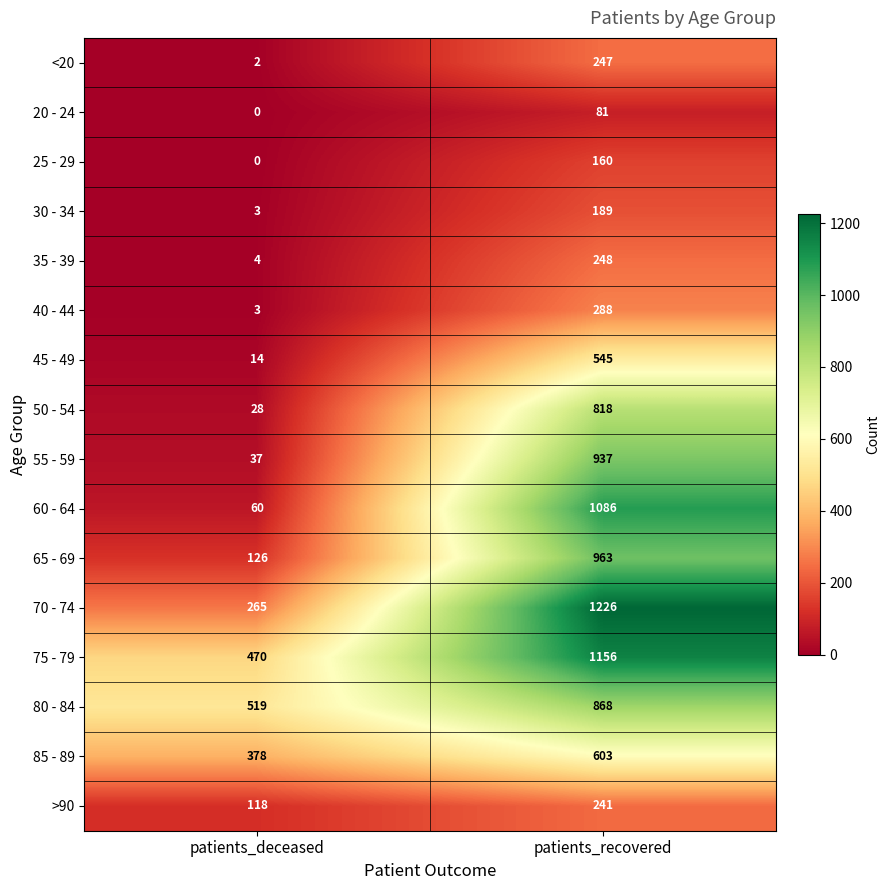

Which series has the widest spread of values?

60 - 64